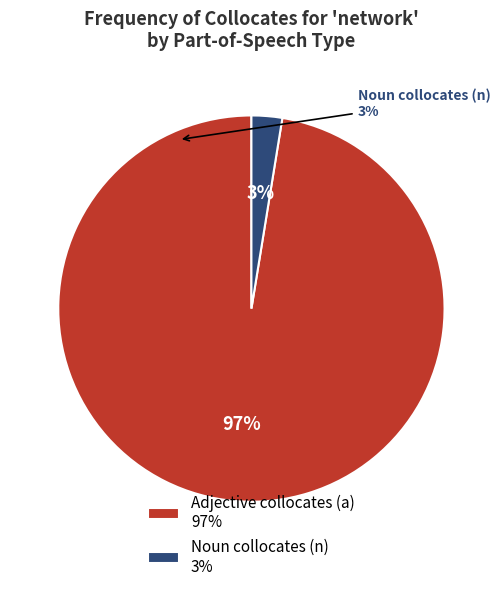

How many slices are in this pie chart?

2